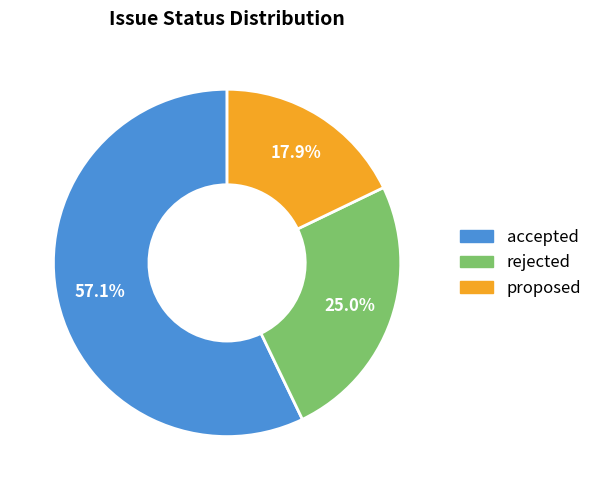

Count the number of slices in the pie.

3